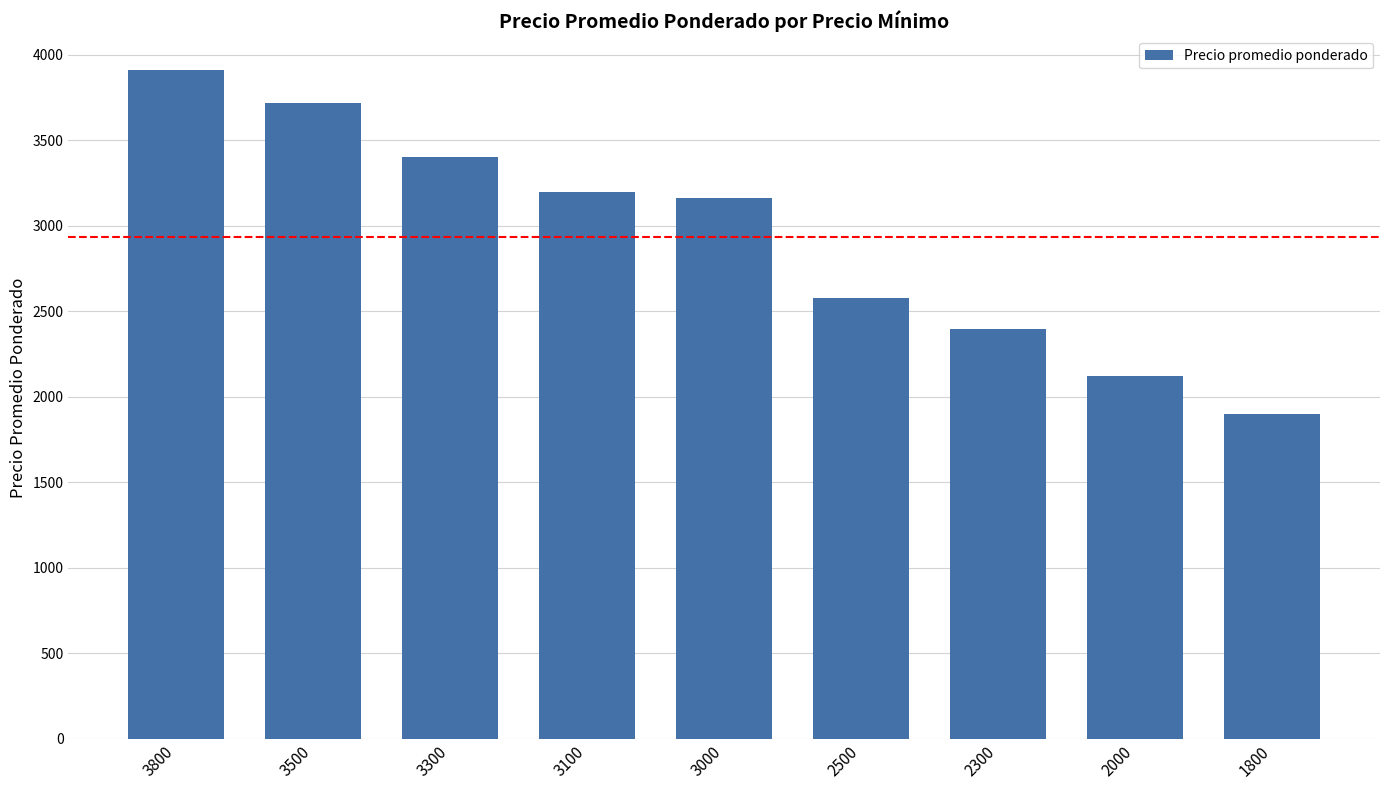

Which has a higher value, 2000 or 2300?

2300